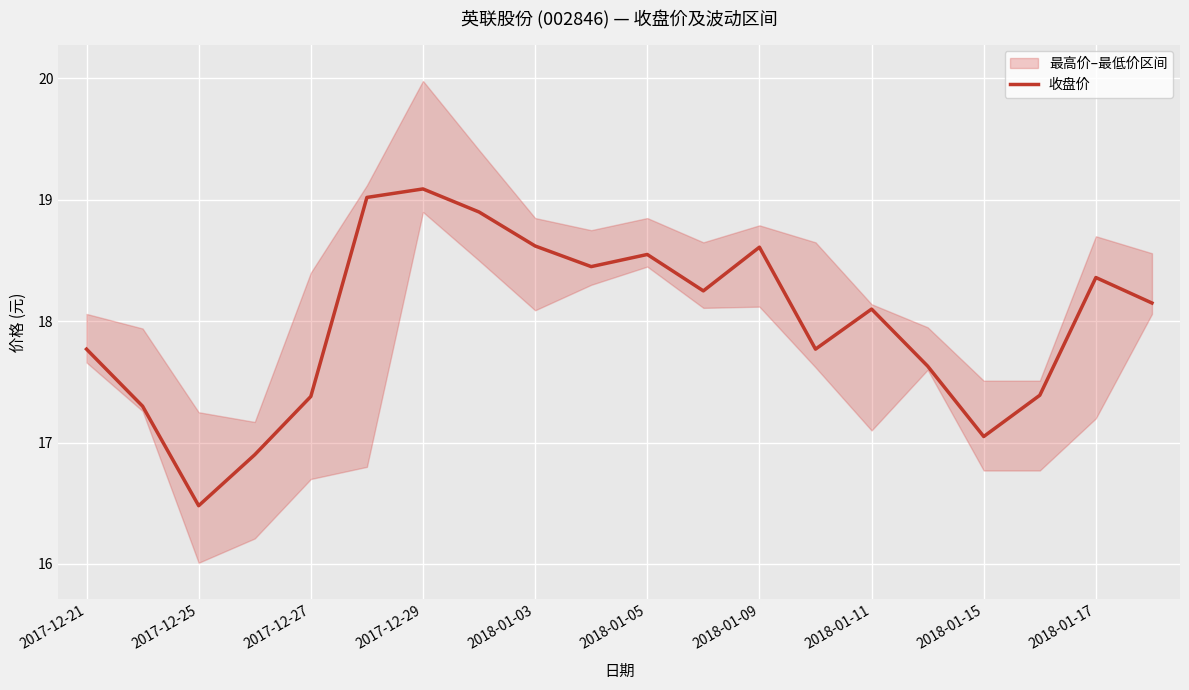

True or false: 收盘价 has a value of 17.8 at 2017-12-21.

True